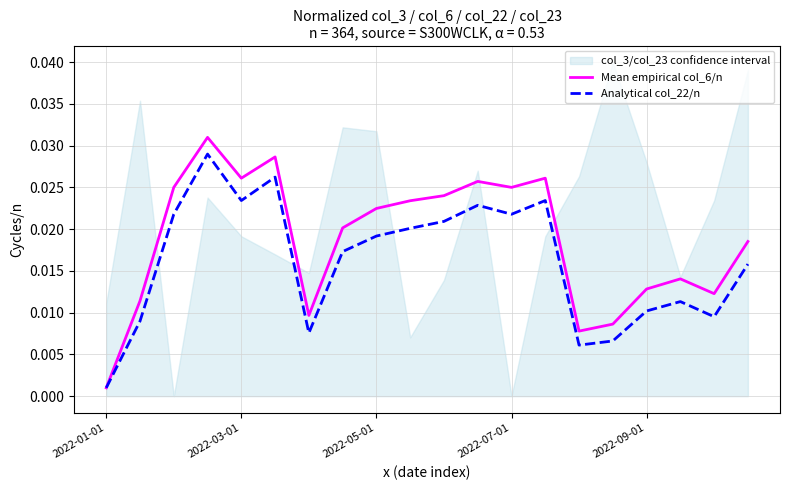

True or false: Mean empirical col_6/n and Analytical col_22/n cross at least once.

False